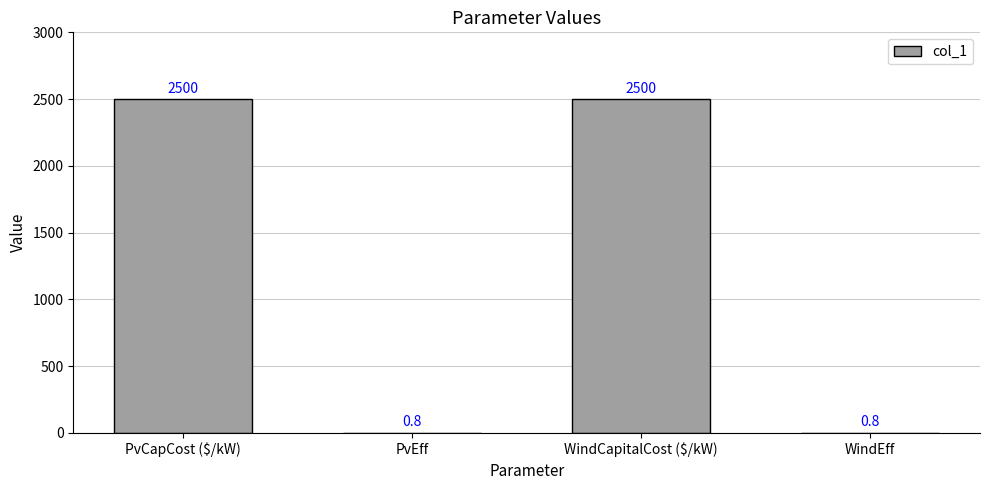

What is the approximate value at WindCapitalCost ($/kW)?

2500.0